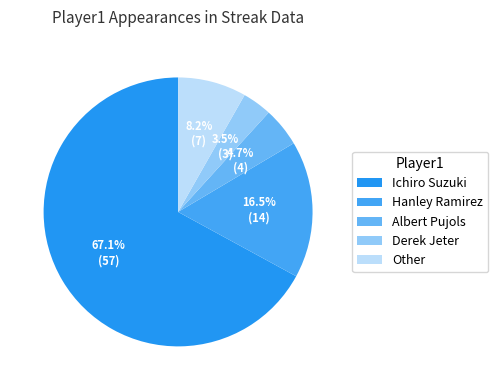

Which slice represents more than half of the pie?

Ichiro Suzuki